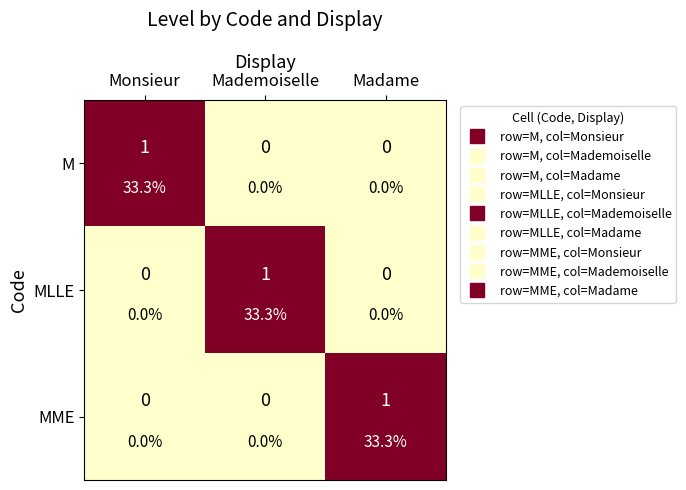

At which category is the sum across all series the highest?

Monsieur